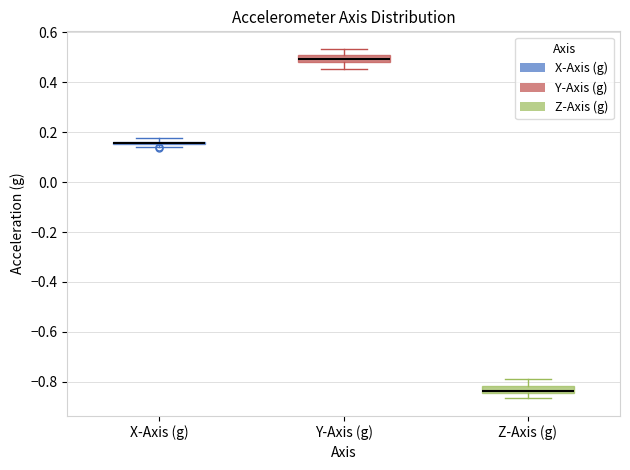

Where does the upper whisker of the box for Y-Axis (g) end on the y-axis? The values are not printed on the chart, so give them approximately, as read against the axis.

0.54